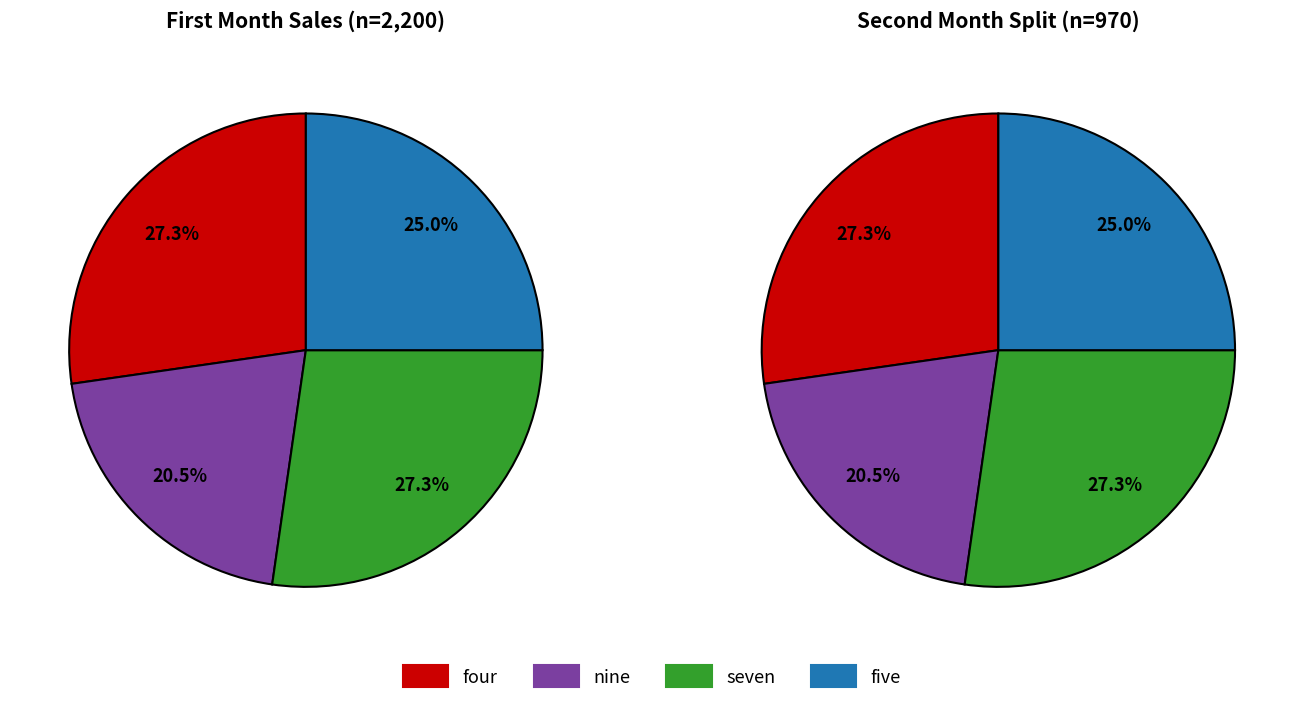

Do nine and four together represent more than half of the pie?

No